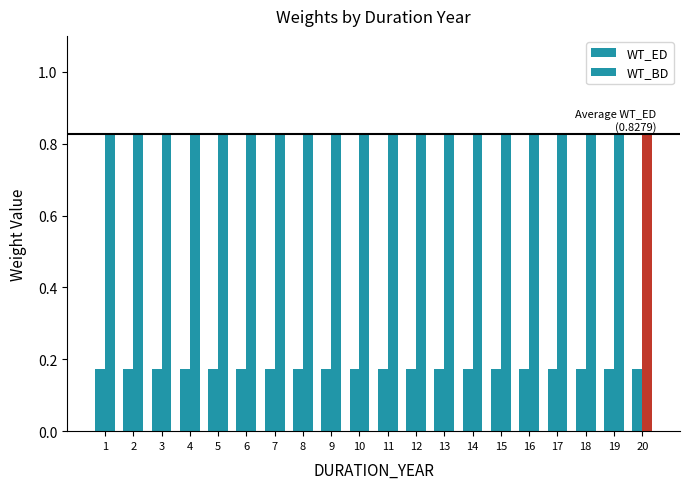

Which label corresponds to the smallest value in the chart?

1